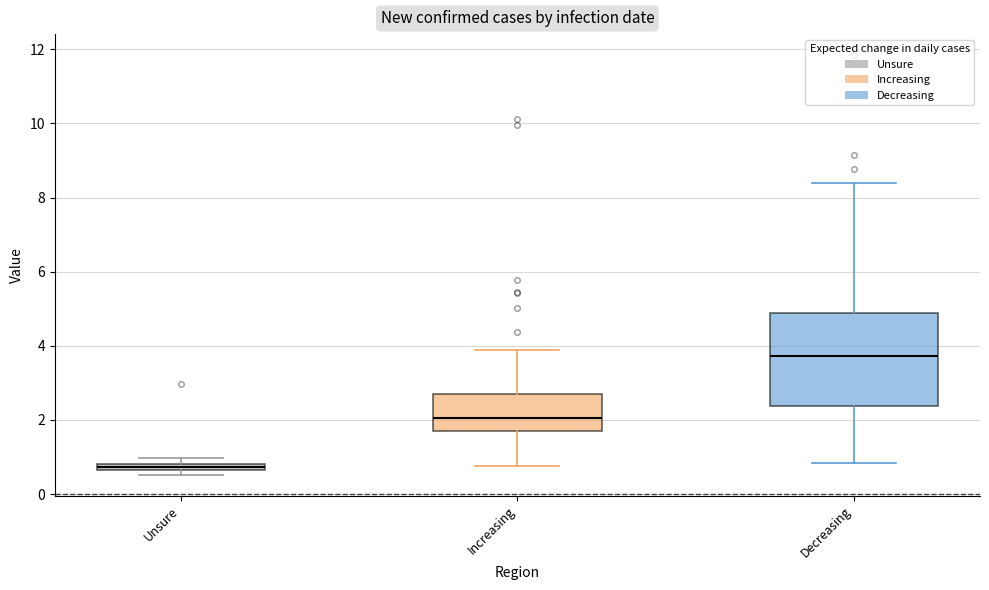

Where does the upper whisker of the box for Increasing end on the y-axis? The values are not printed on the chart, so give them approximately, as read against the axis.

4.0